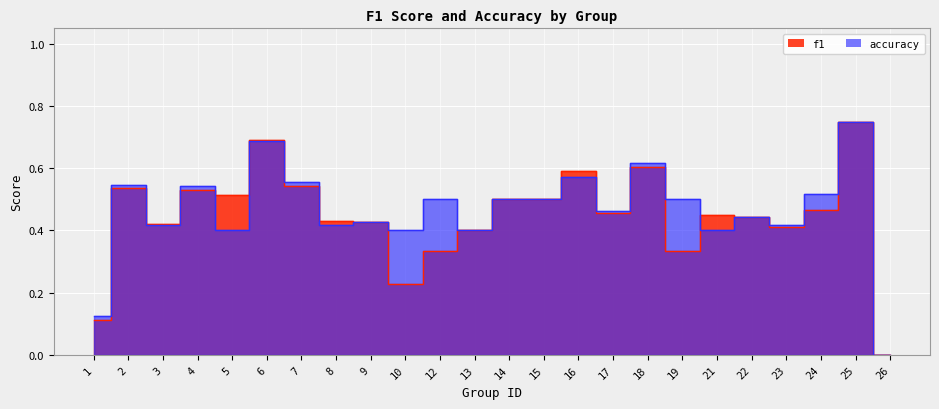

What is the value of the accuracy point at the 19th from the left?

0.4